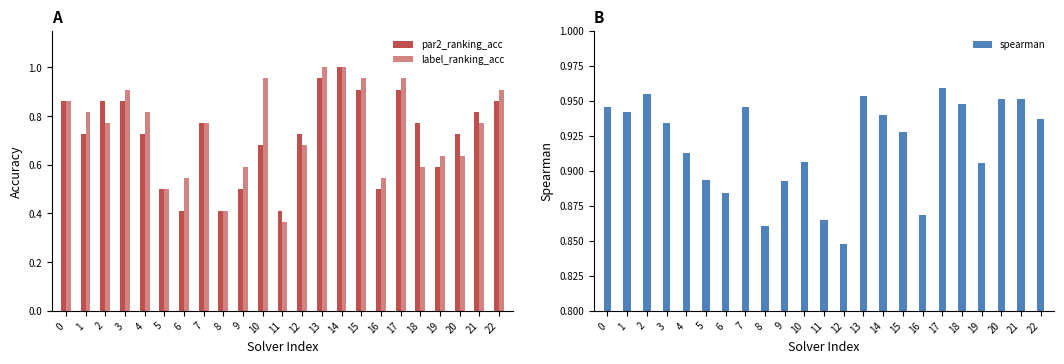

At how many categories does at least one series exceed 0?

23